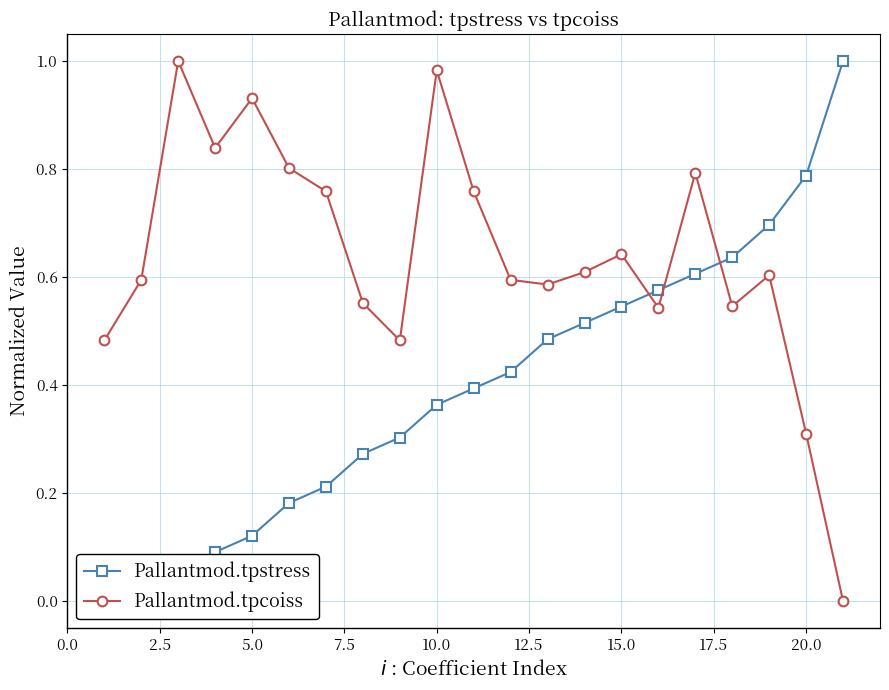

How many interior local peaks does the Pallantmod.tpcoiss series have?

6